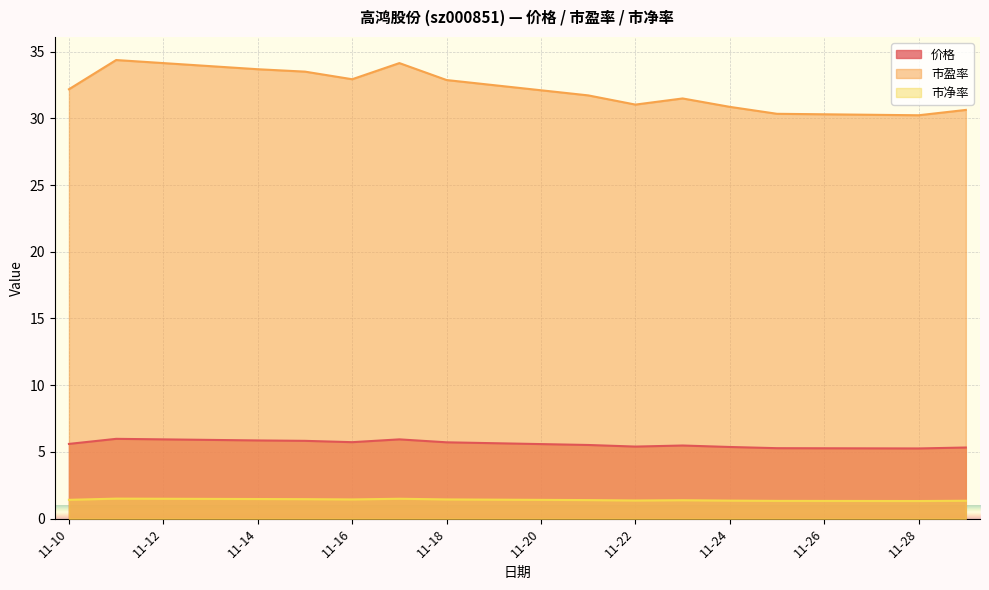

What is the value of the 市盈率 point at the 8th from the left?

31.7